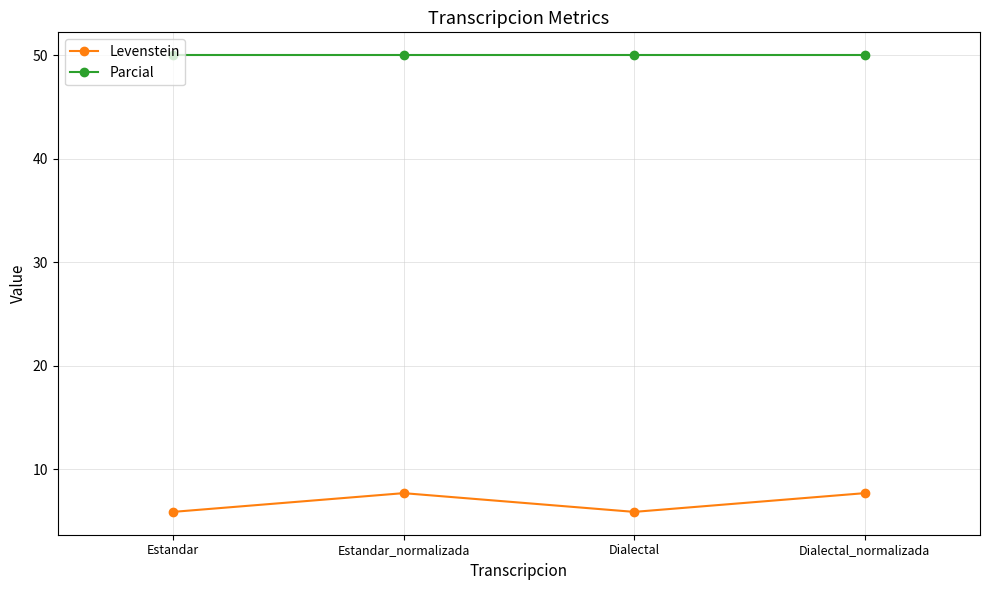

Reading left to right, what are all the values shown in this chart?

Levenstein: 5.9	7.7	5.9	7.7
Parcial: 50.0	50.0	50.0	50.0